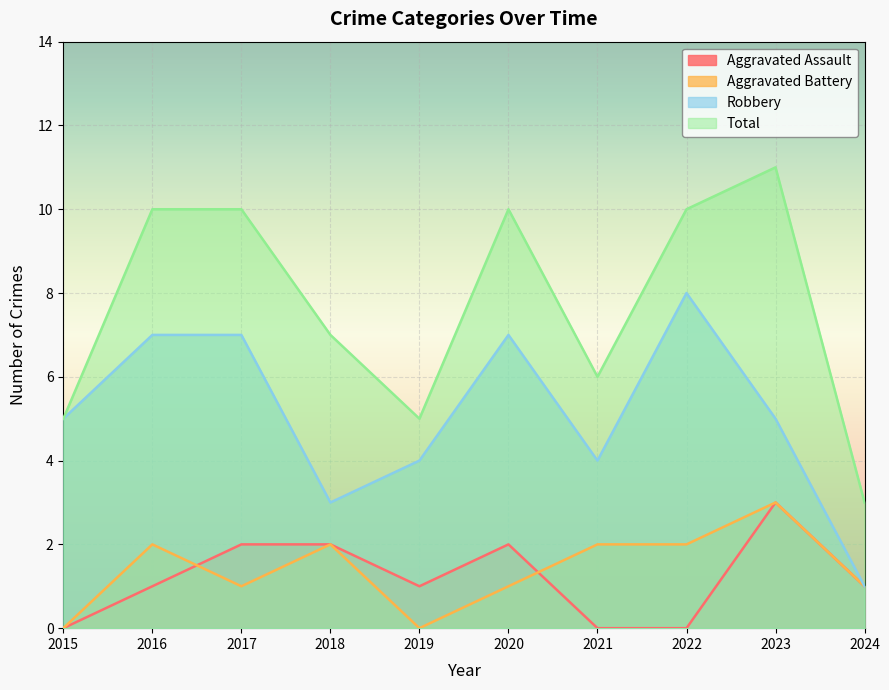

How many data points in Total are above 10?

1